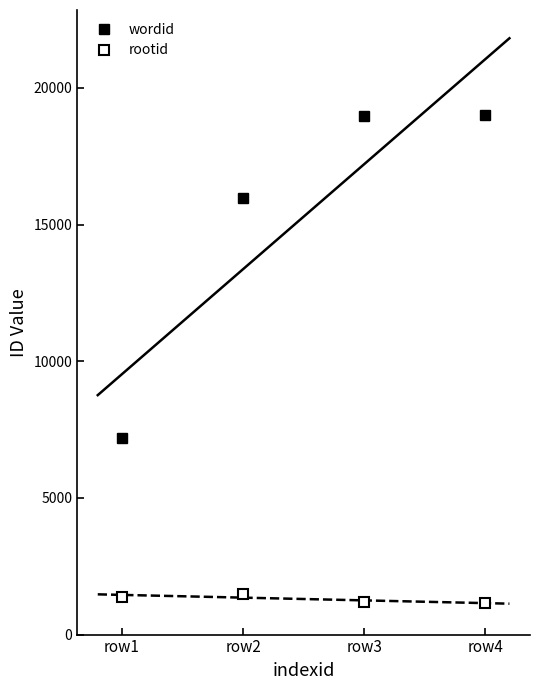

True or false: wordid has more than 1 interior local peaks.

False